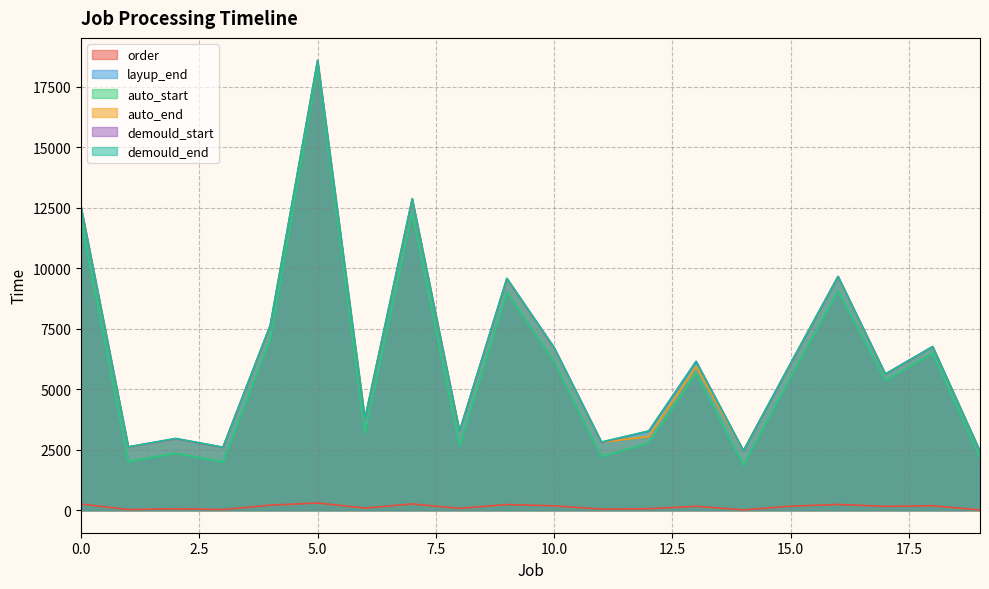

What is the average value of the order series?

138